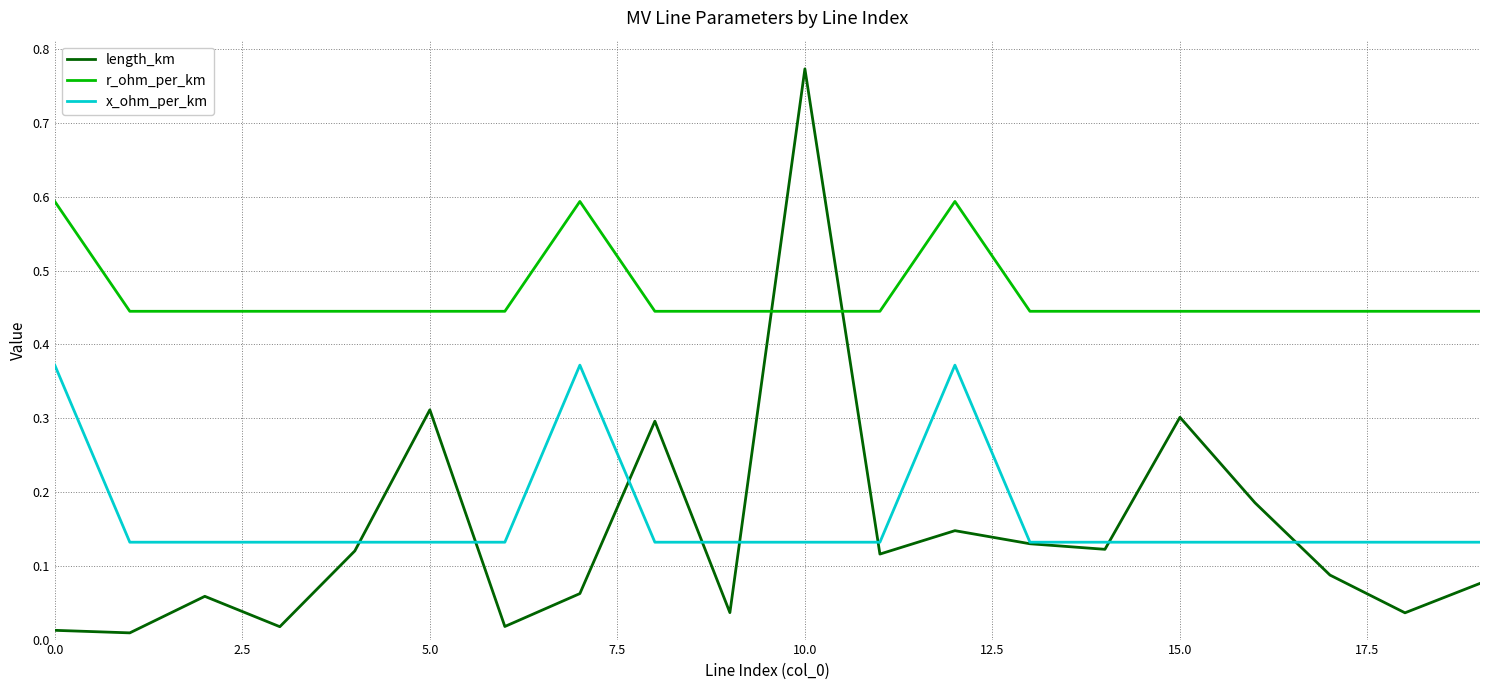

Which series has the largest total across all categories?

r_ohm_per_km